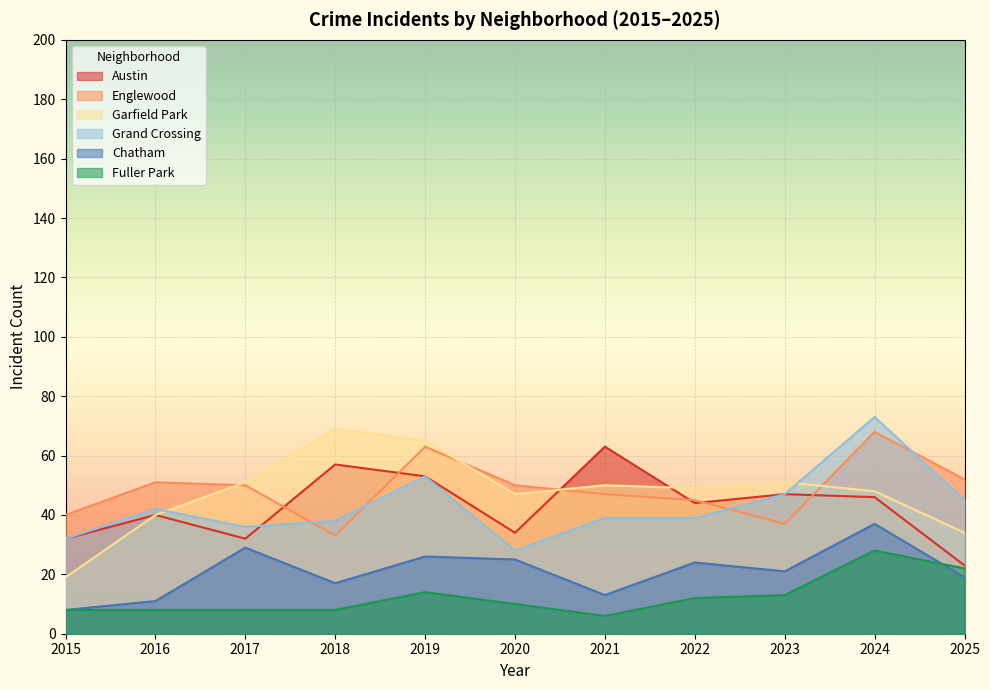

True or false: Fuller Park and Austin intersect in this chart.

False